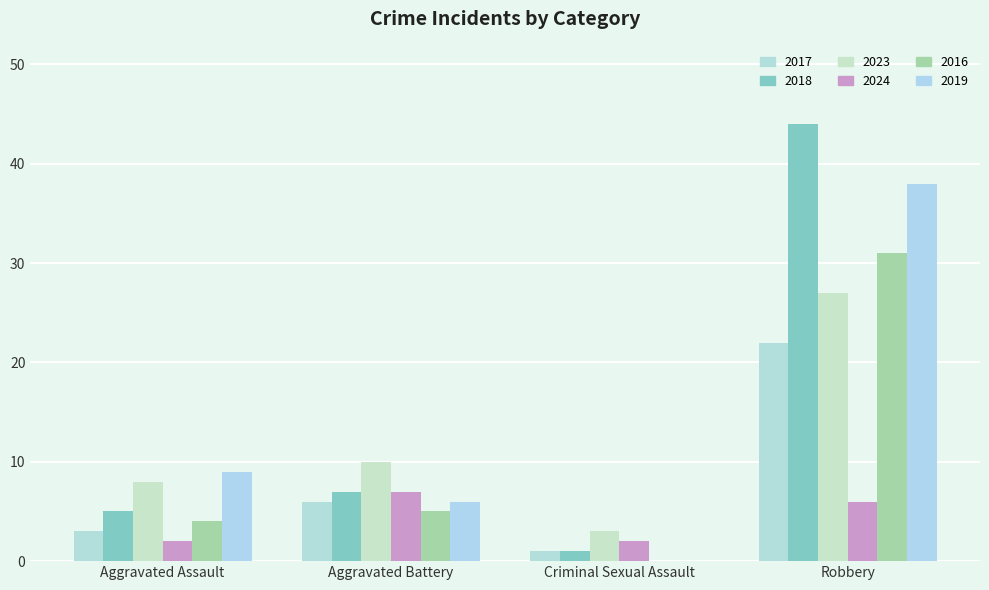

Is it true that 2023 equals 5 at Aggravated Assault?

False